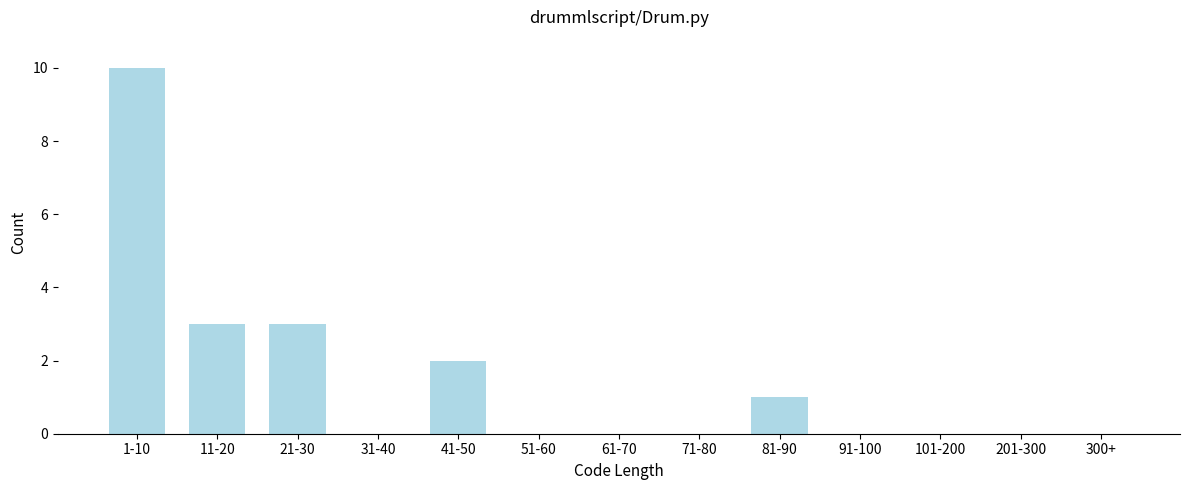

Reading left to right, transcribe all the data shown in this chart.

1-10=10	11-20=3	21-30=3	31-40=0	41-50=2	51-60=0	61-70=0	71-80=0	81-90=1	91-100=0	101-200=0	201-300=0	300+=0